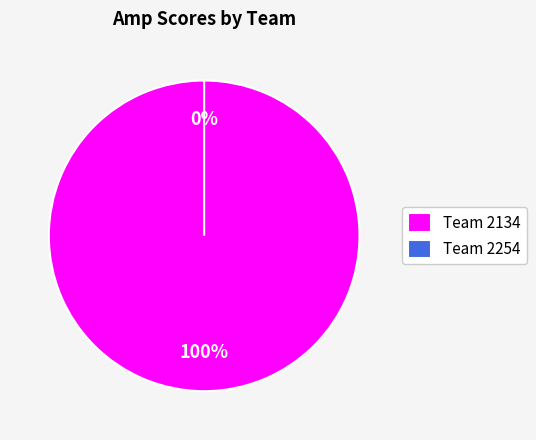

Which slice is the smallest?

2254